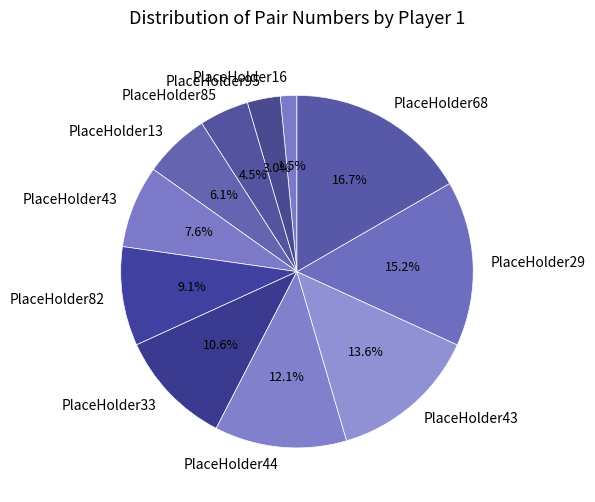

Which category has the biggest portion of the pie?

PlaceHolder68